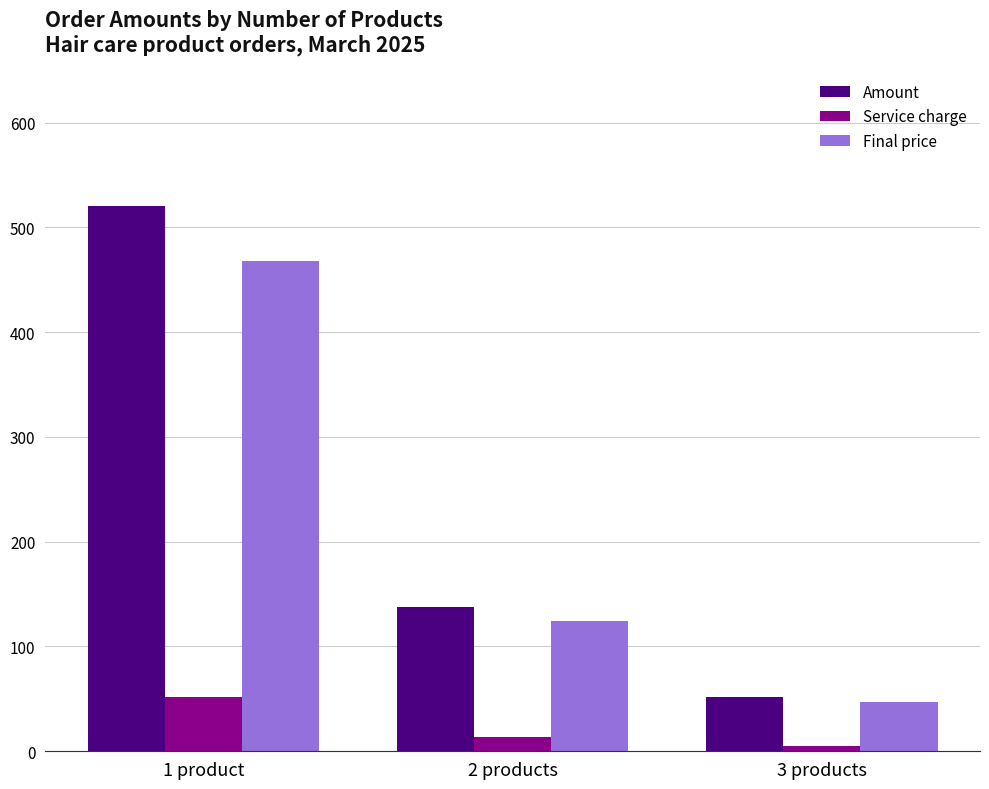

Is the value of Amount at 2 products greater than the value of Final price at 1 product?

No